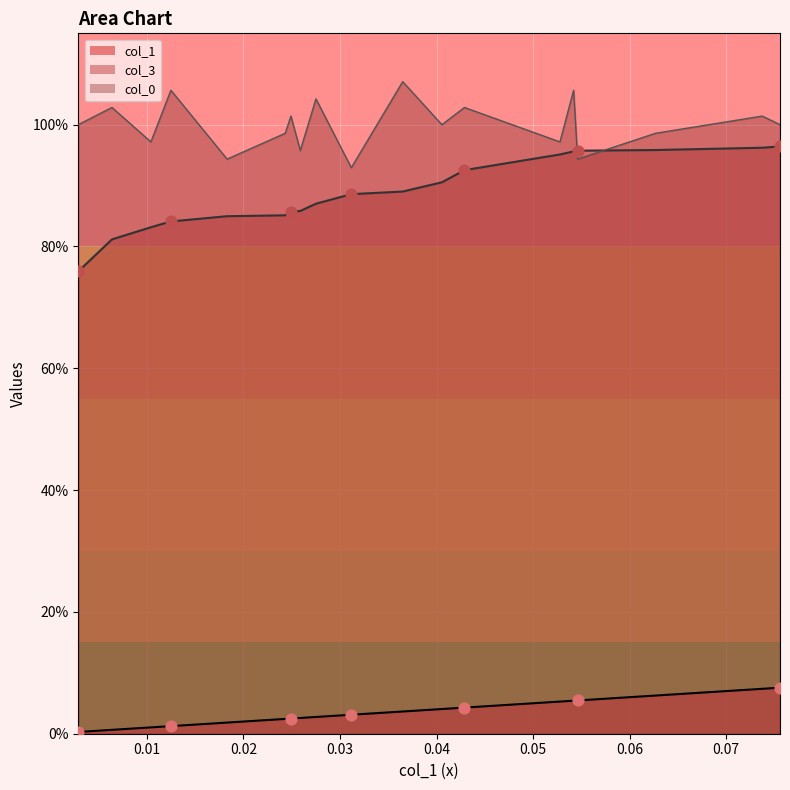

Is the value of col_0 at 0.03 greater than the value of col_1 at 0.01?

Yes